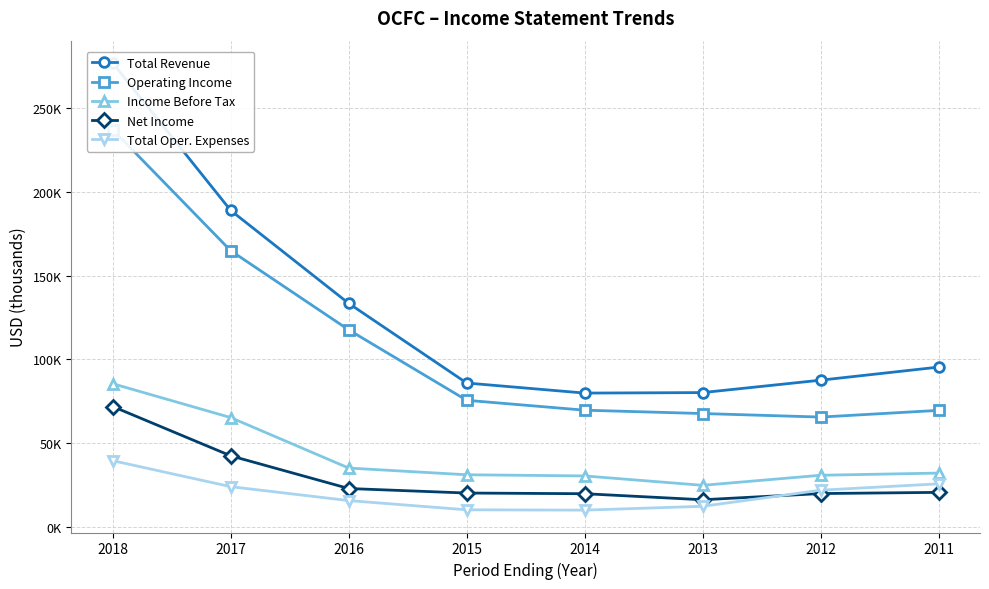

What is the value of the Income Before Tax point at the 2nd from the left?

65300